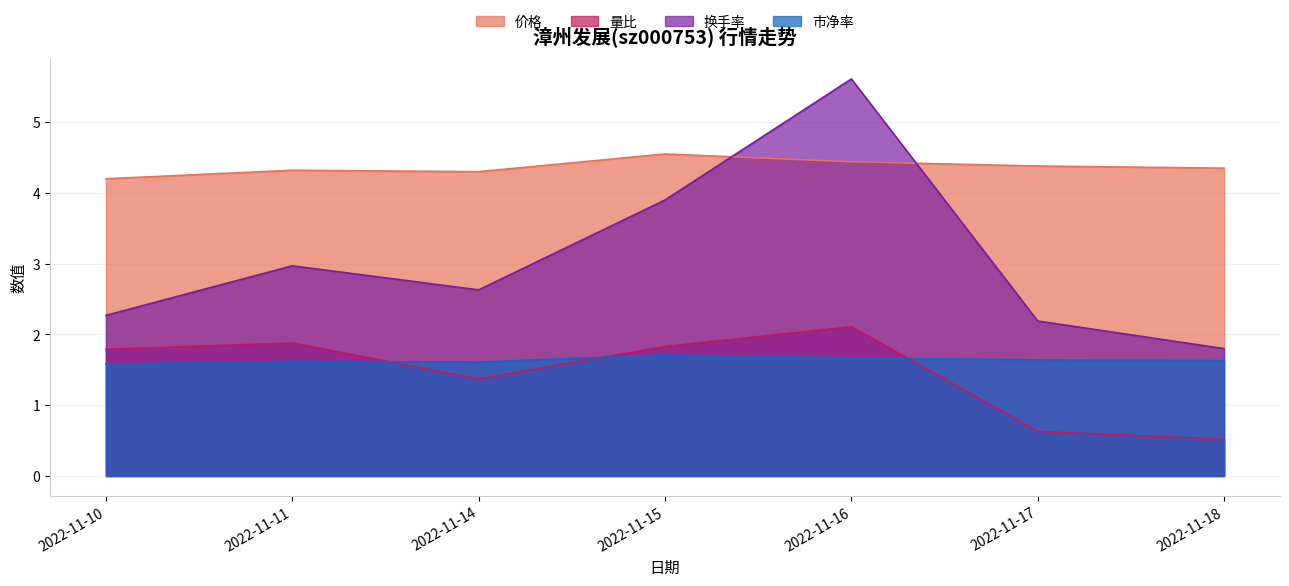

Count the 量比 values in the range 0 to 1.

2